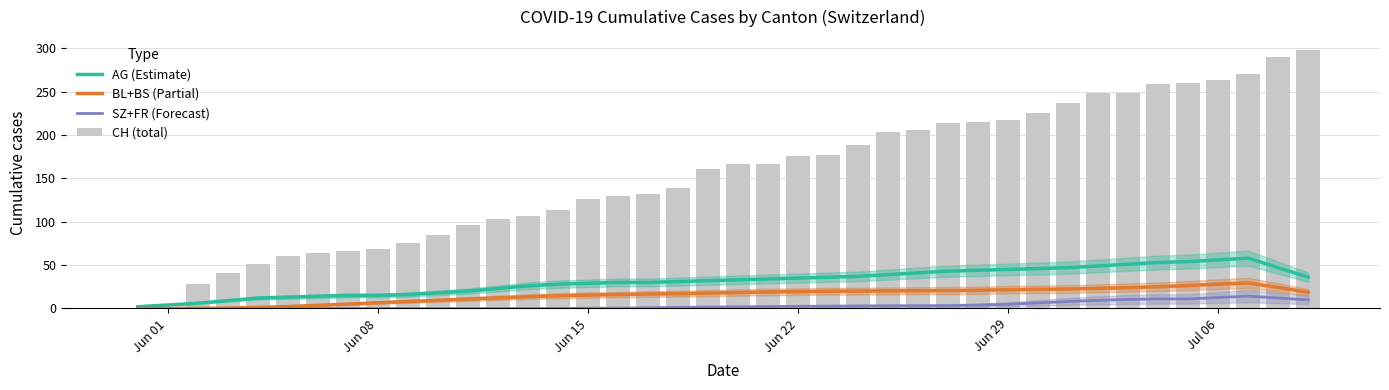

Does the chart contain stacked bars?

No